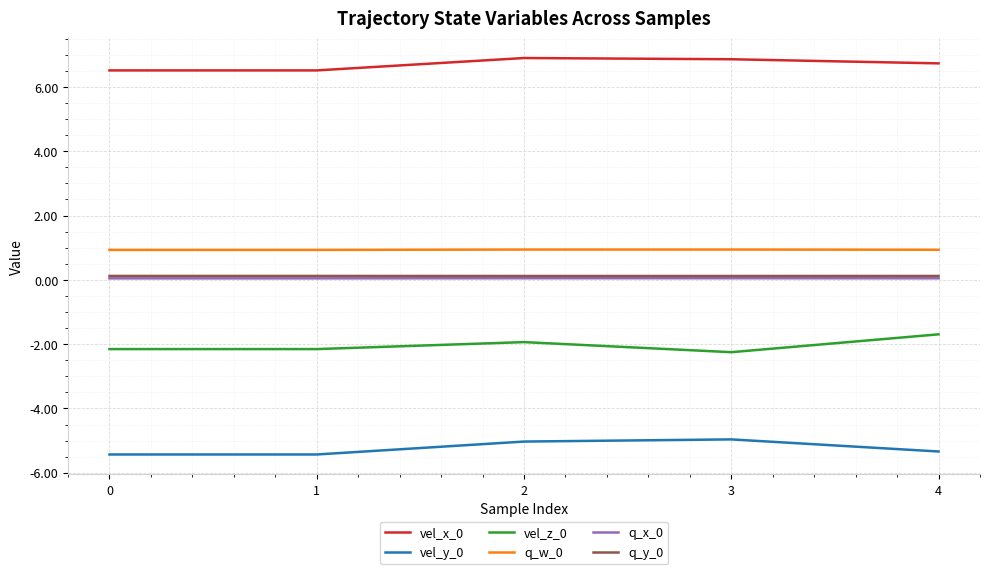

Is the value of vel_x_0 at 3 greater than the value of q_y_0 at 1?

Yes